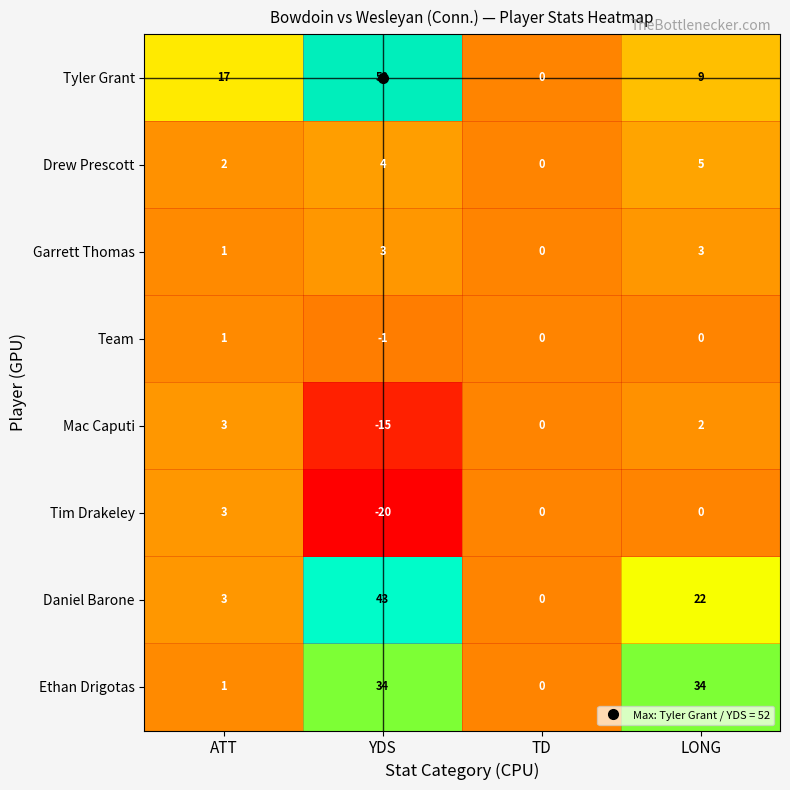

Where is Ethan Drigotas nearest to the value 17?

ATT